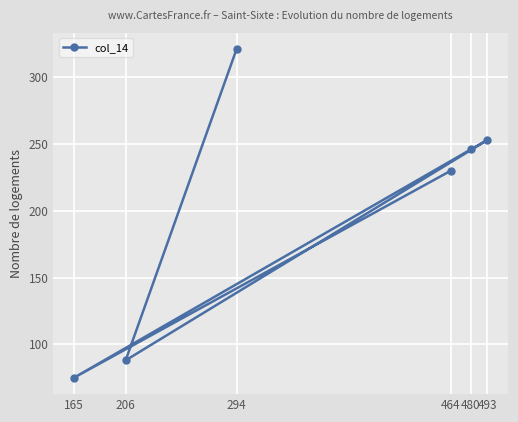

What is the sum of all values?

1213